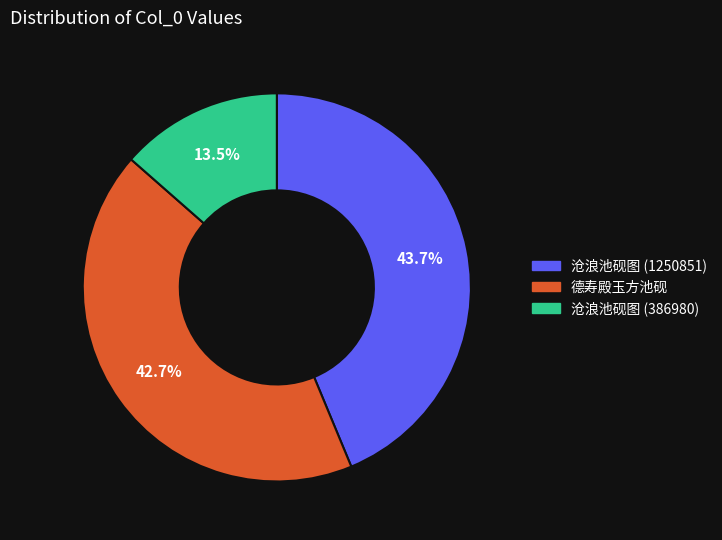

The 德寿殿玉方池砚 slice represents 53% of the pie. True or false?

False